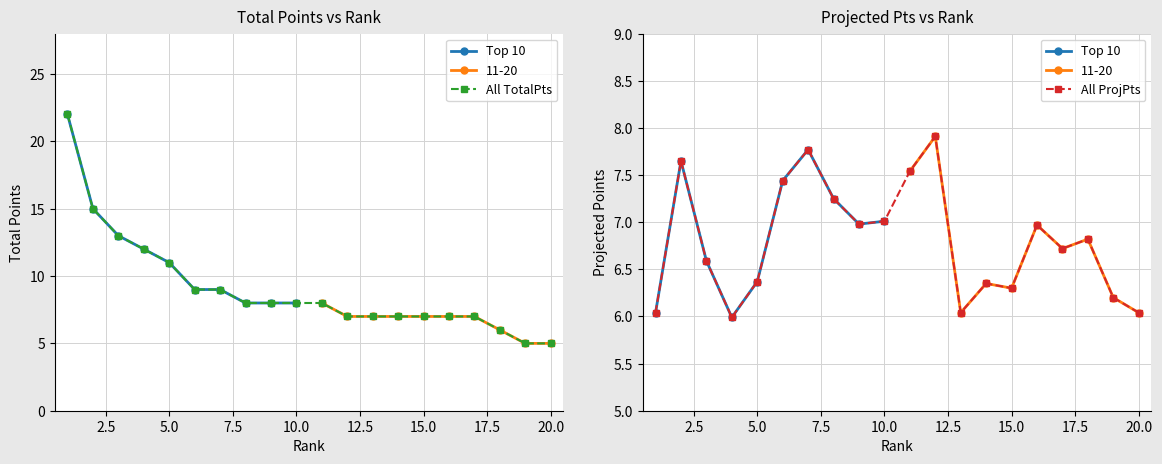

Which series ends up on top after the final intersection of ProjectedPts and TotalPoints?

ProjectedPts